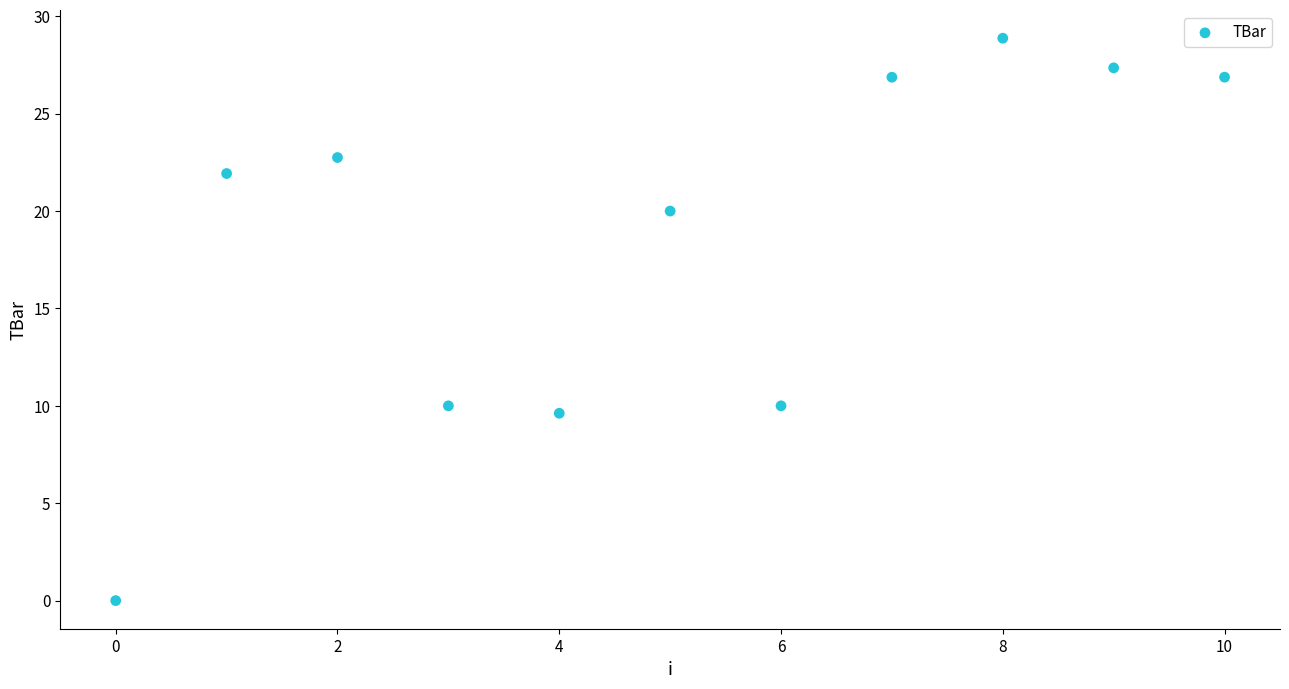

What is the range of Y values (max minus min)?

28.9